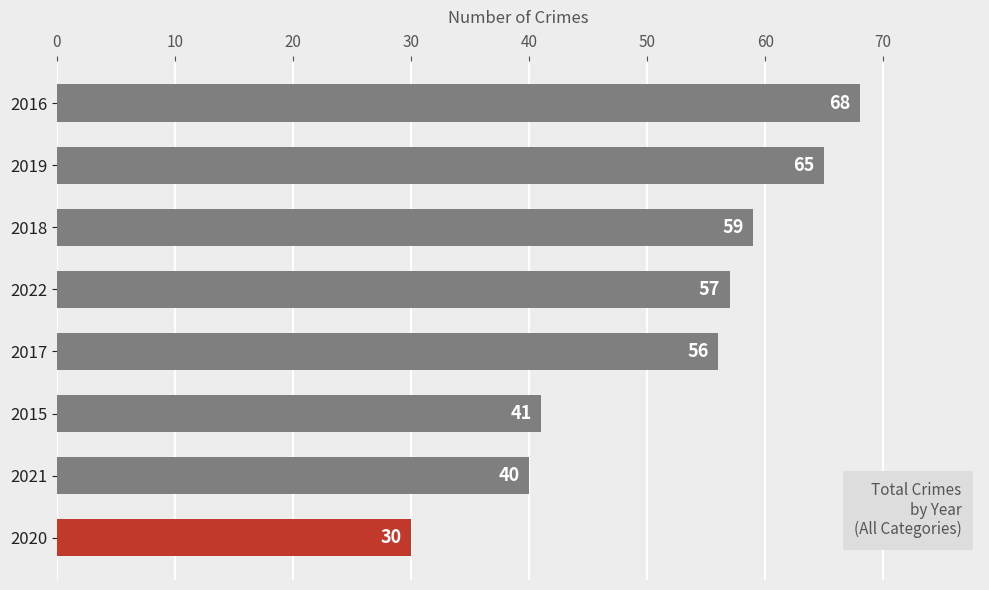

What is the sum of all values?

416